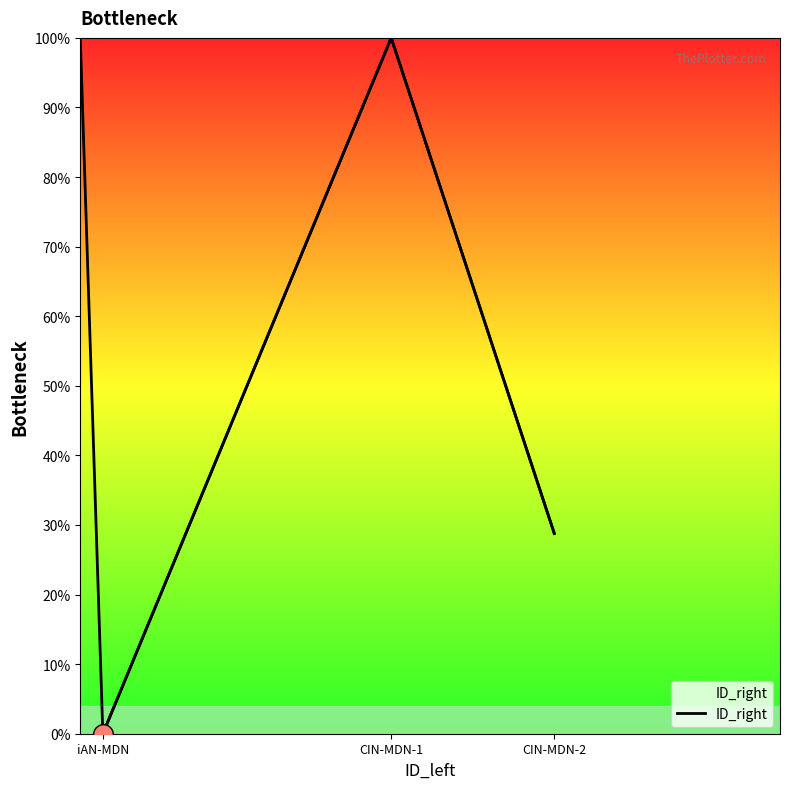

What is the change in value from CIN-MDN-1 to CIN-MDN-2?

-71.2